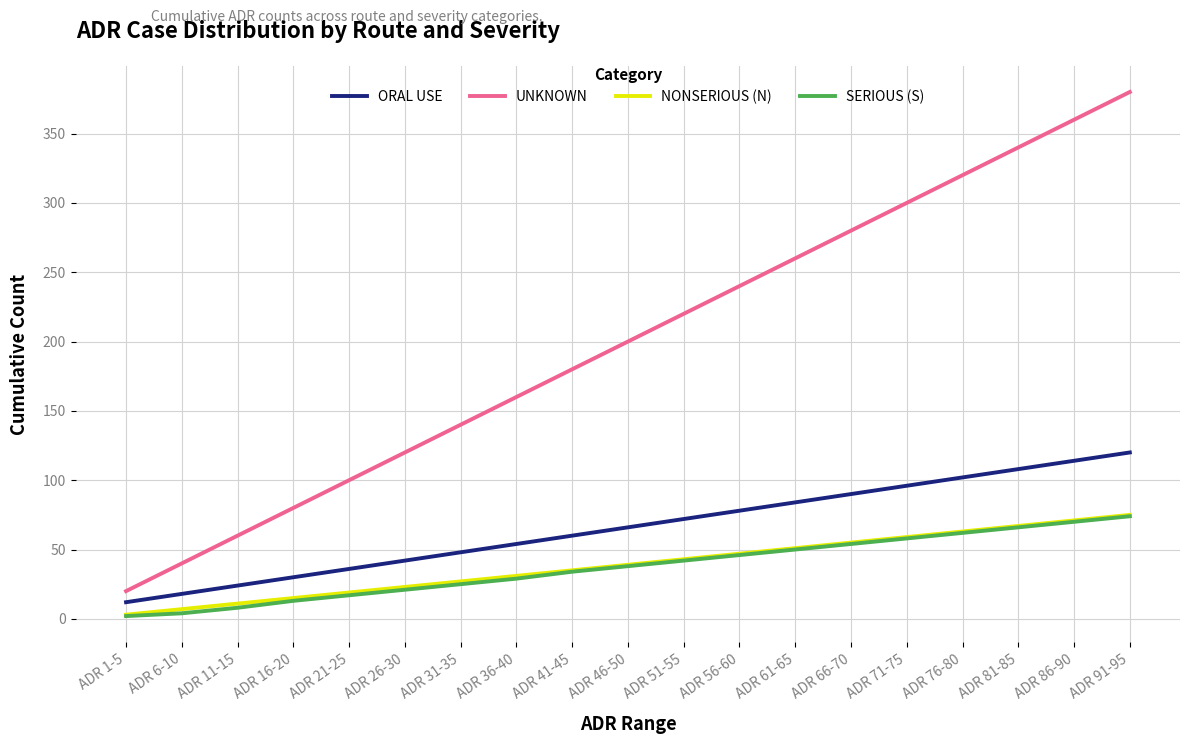

What is the maximum value for UNKNOWN?

380